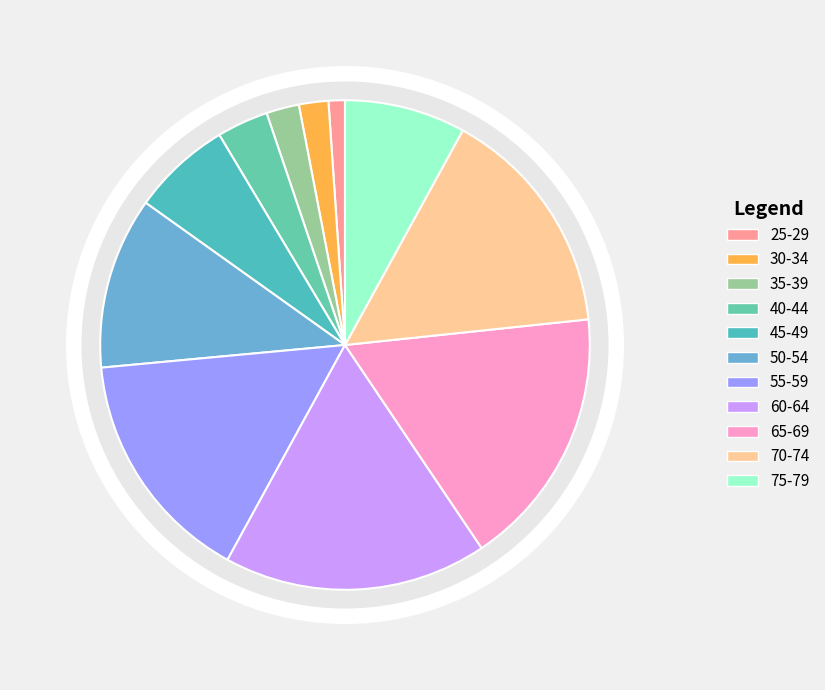

Rank the categories by value from lowest to highest.

25-29, 30-34, 35-39, 40-44, 45-49, 75-79, 50-54, 70-74, 55-59, 65-69, 60-64